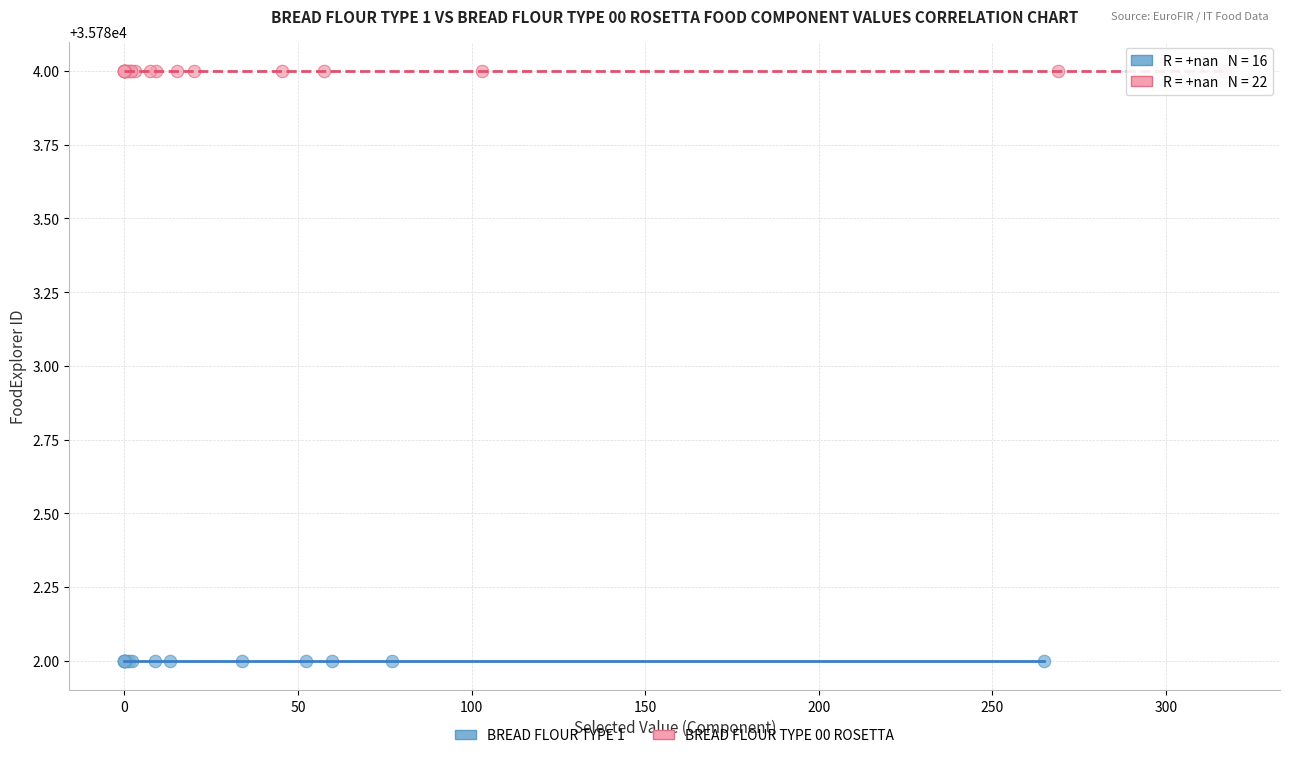

Which series reaches the minimum Y coordinate?

BREAD FLOUR TYPE 1